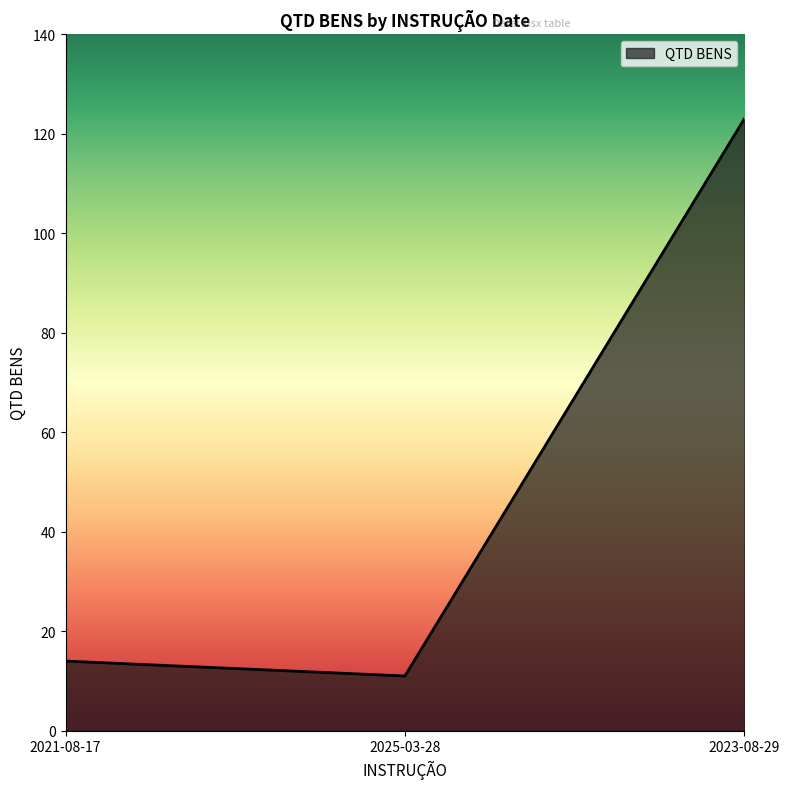

How many lines are shown in the chart?

1